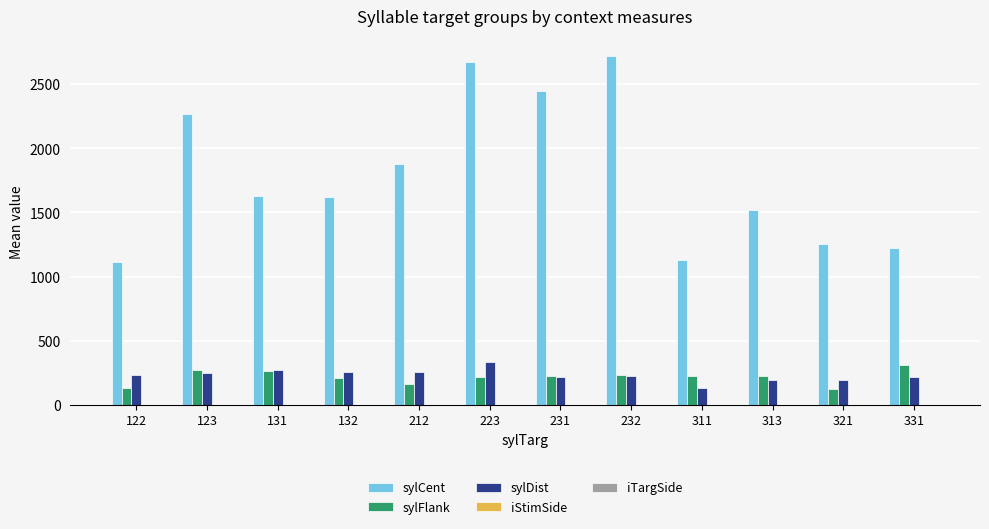

The sylCent series shows 4815.8 at 232. True or false?

False